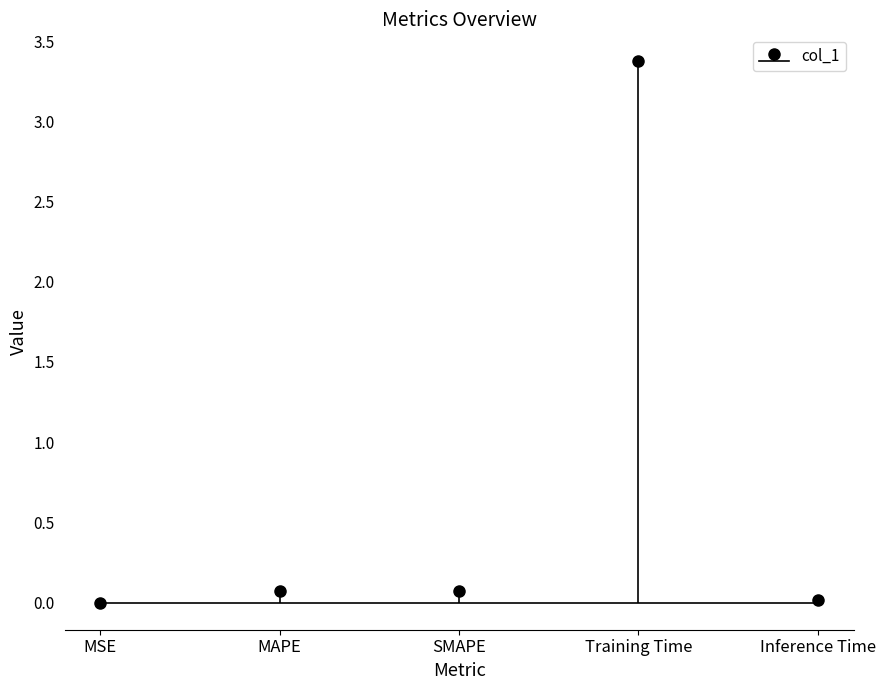

What is the sum of all values?

3.5